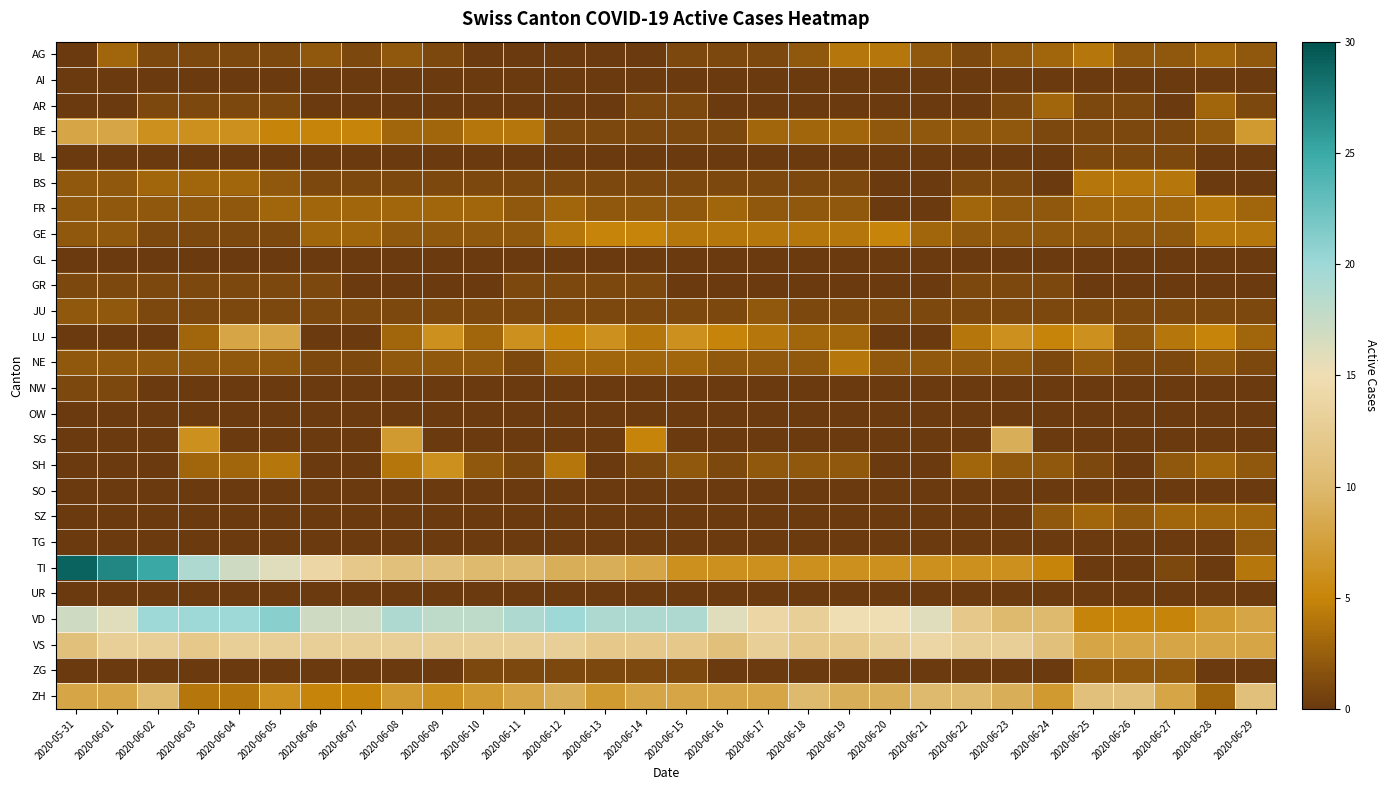

Which series has the largest total across all categories?

VD